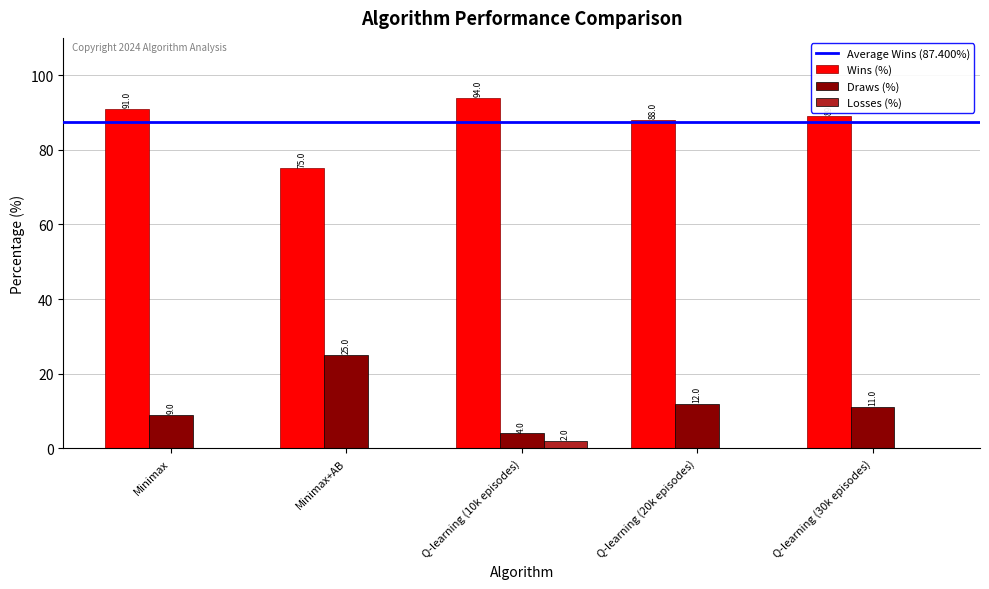

Is the value of Wins (%) at Q-learning (30k episodes) greater than the value of Draws (%) at Minimax?

Yes